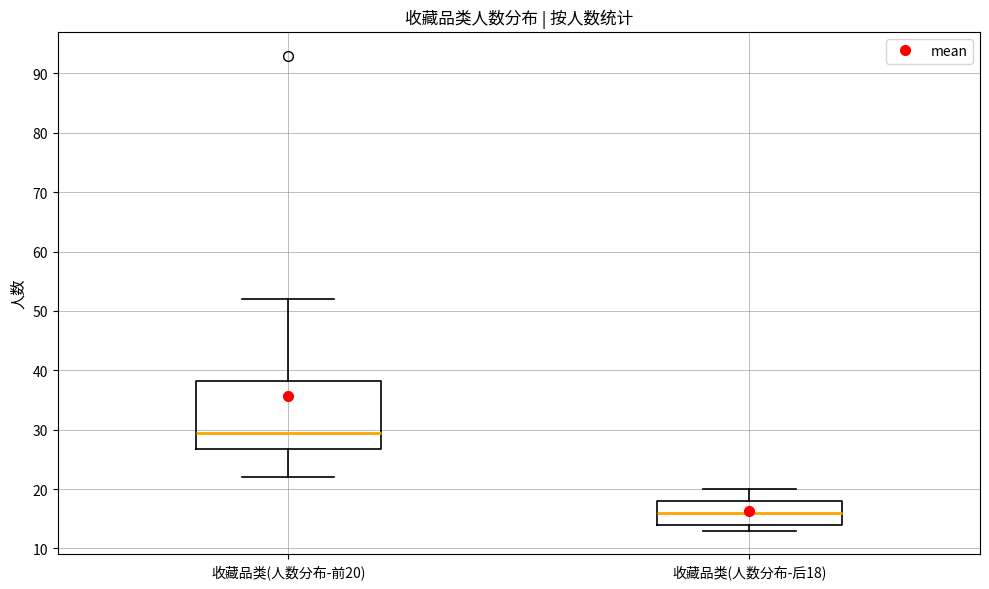

Which box has the lowest median line?

收藏品类(人数分布-后18)